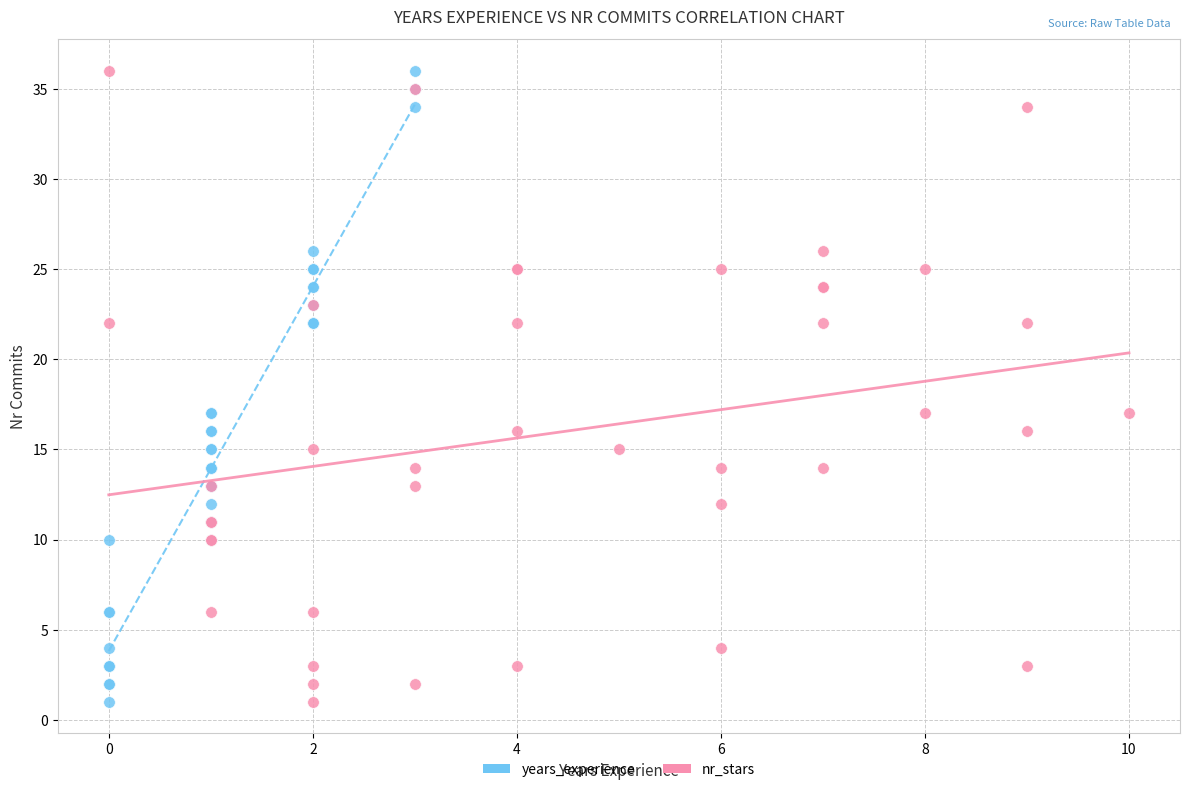

What are all the series names shown in the legend?

years_experience, nr_stars